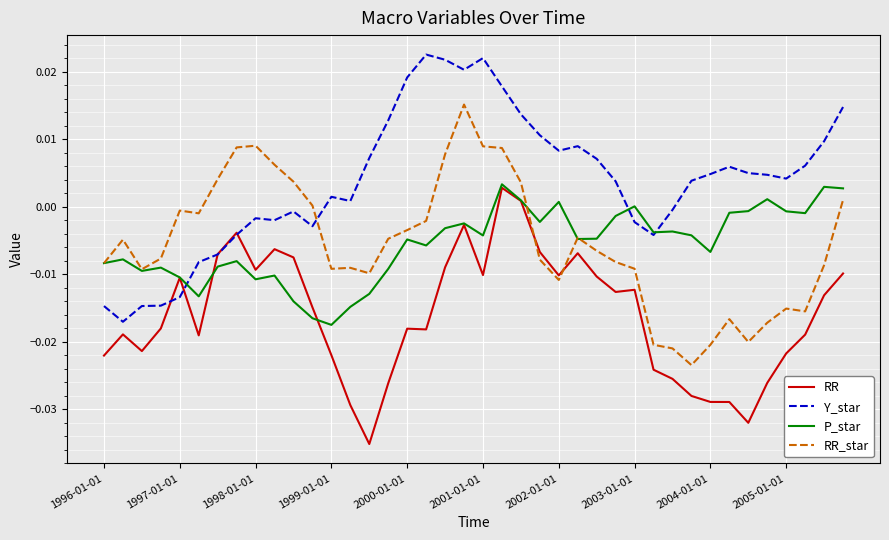

Which series has the largest total across all categories?

Y_star